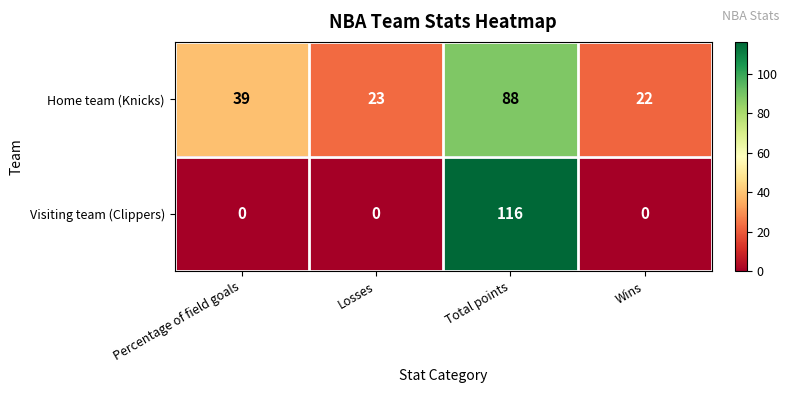

How many data points does each series have?

4